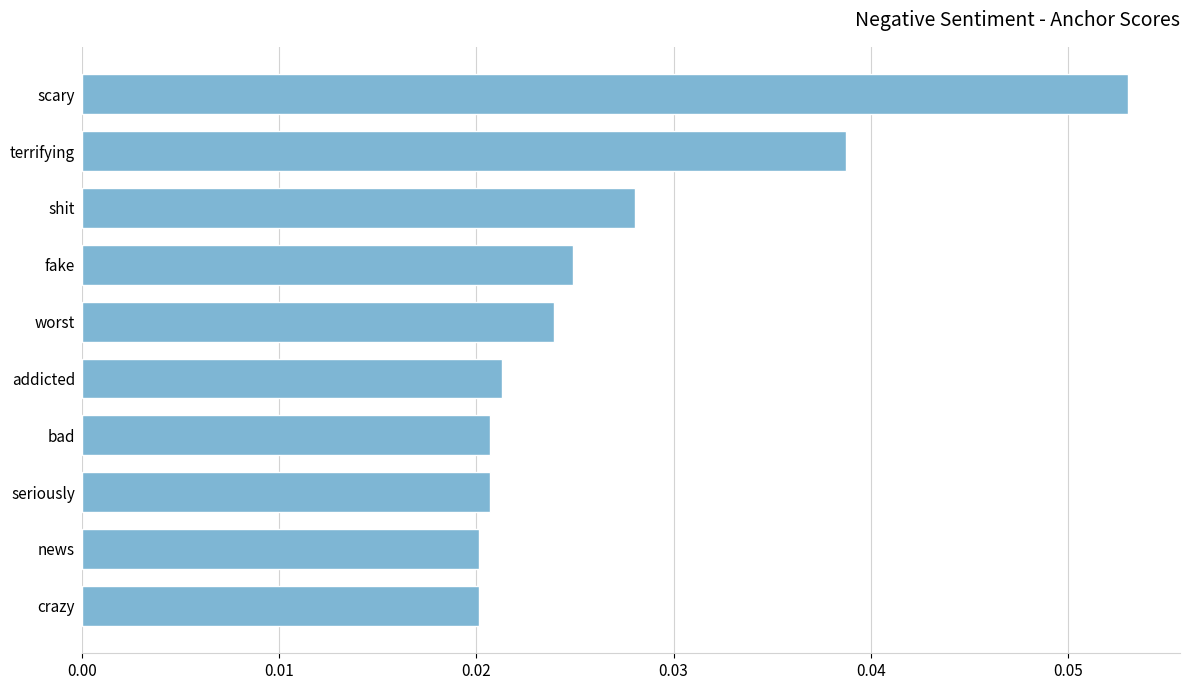

Count the values in the range 0 to 1.

10